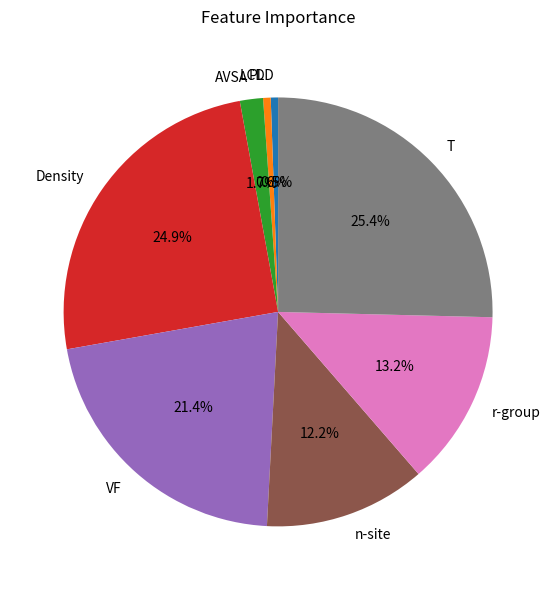

To the nearest percent, what is the difference between the T and VF slice percentages?

4%